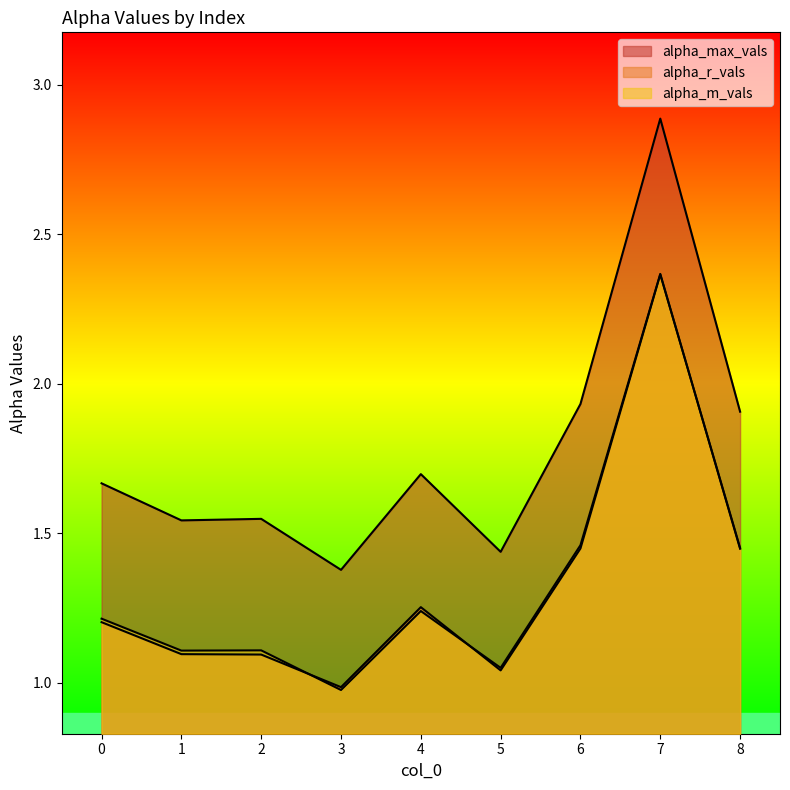

What is the total value across all series at 4?

4.2